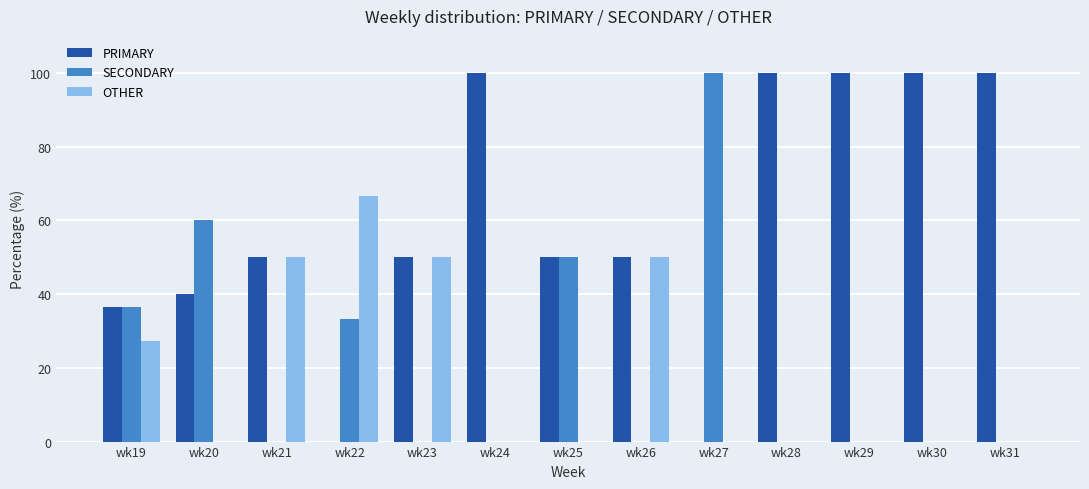

What is the highest value of the OTHER series?

66.7